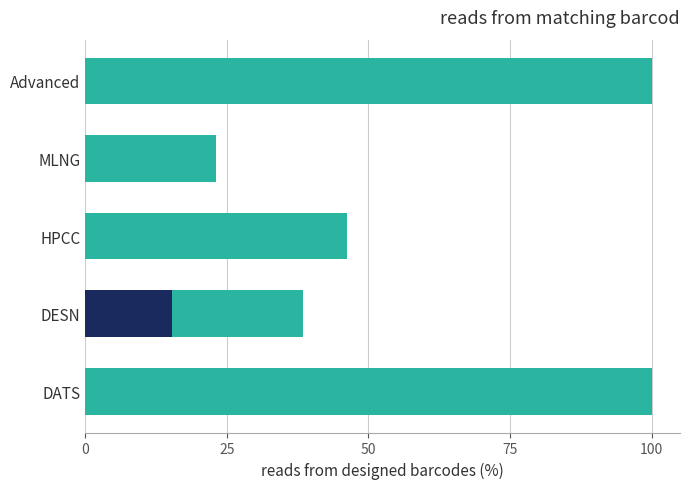

How many values in the Outcome Group series are below 46?

2